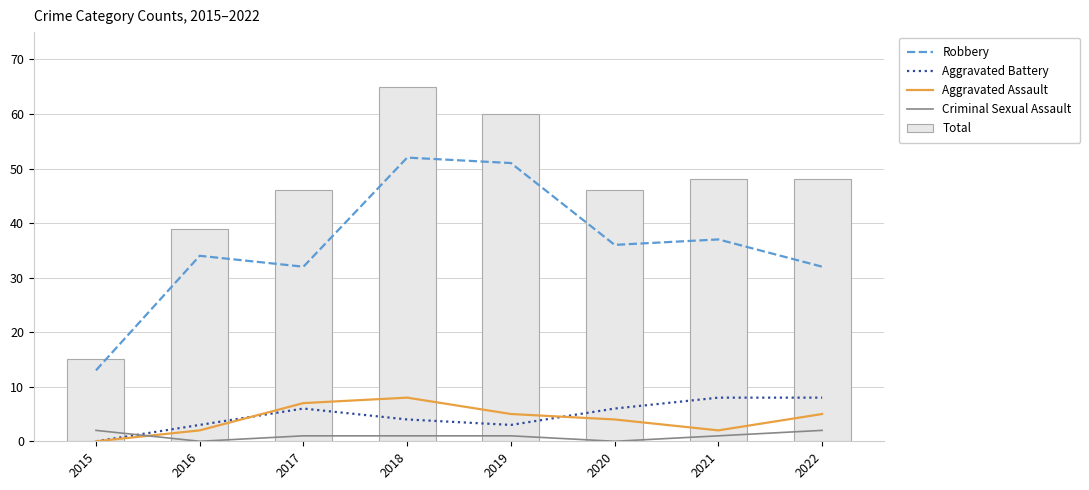

What is the value of the Aggravated Battery bar at the 4th from the left?

4